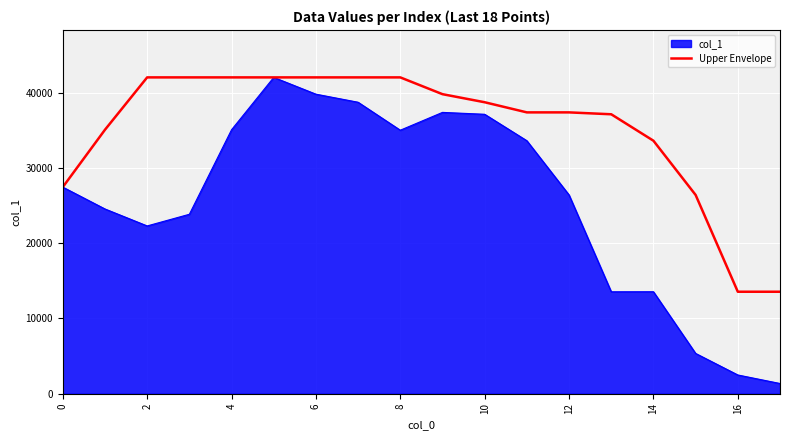

What is the greatest value displayed?

42027